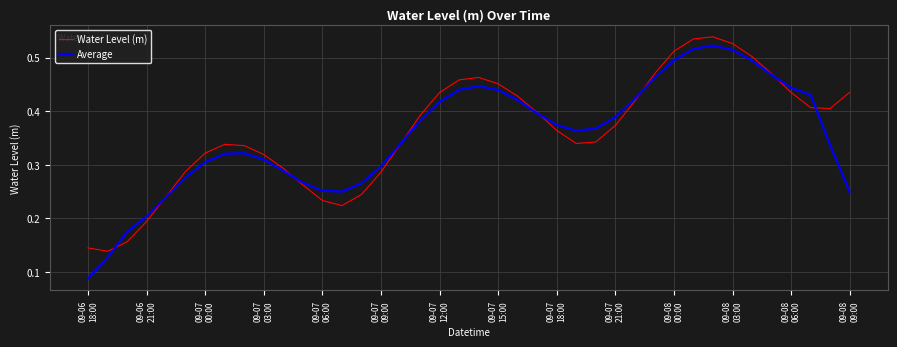

How many Water Level (m) values are between 0 and 1?

40